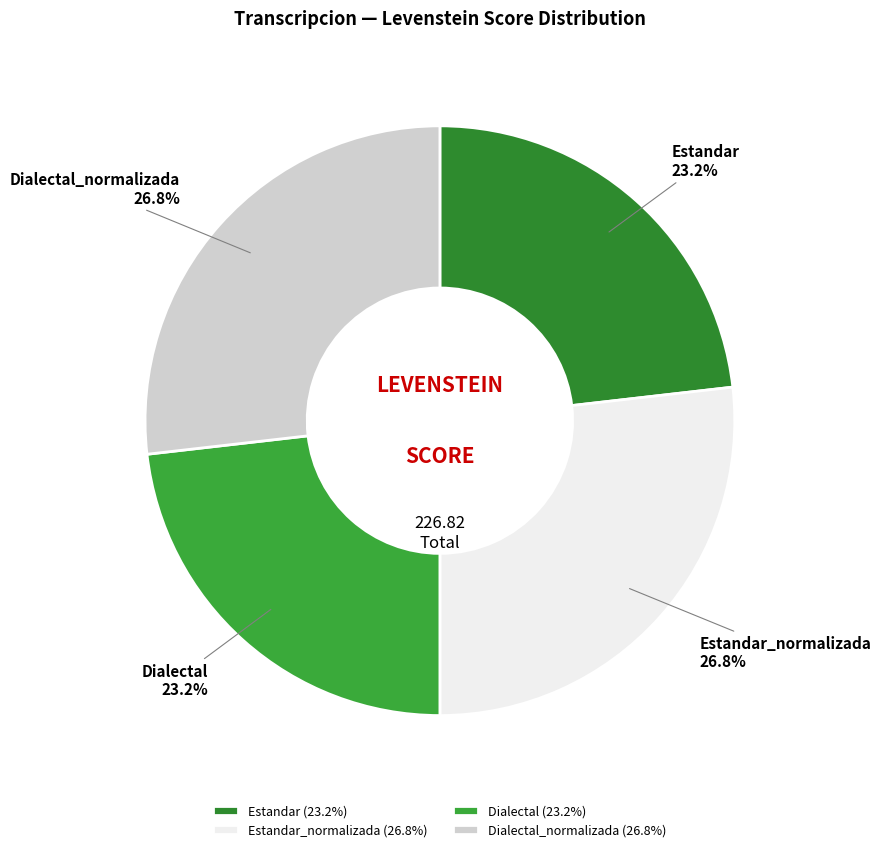

Which slice is the smallest?

Estandar